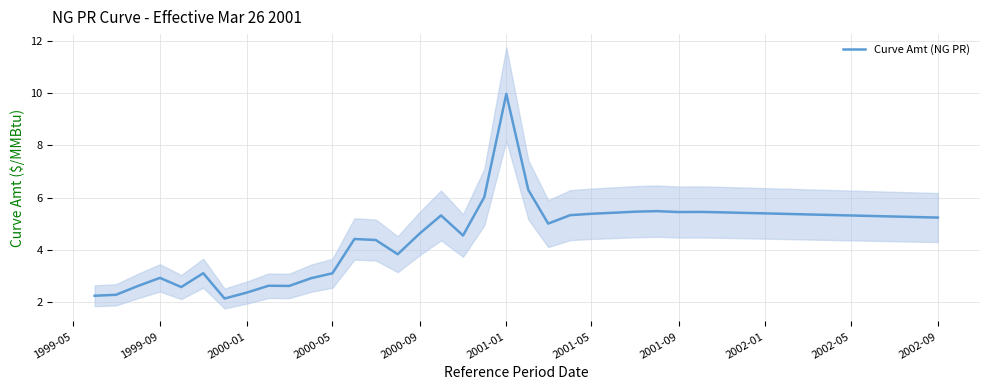

Reading left to right, transcribe all the data shown in this chart.

2.2	2.3	2.6	2.9	2.6	3.1	2.1	2.3	2.6	2.6	2.9	3.1	4.4	4.4	3.8	4.6	5.3	4.5	6.0	10.0	6.3	5.0	5.3	5.4	5.4	5.5	5.5	5.4	5.4	5.4	5.4	5.4	5.4	5.3	5.3	5.3	5.3	5.3	5.2	5.2